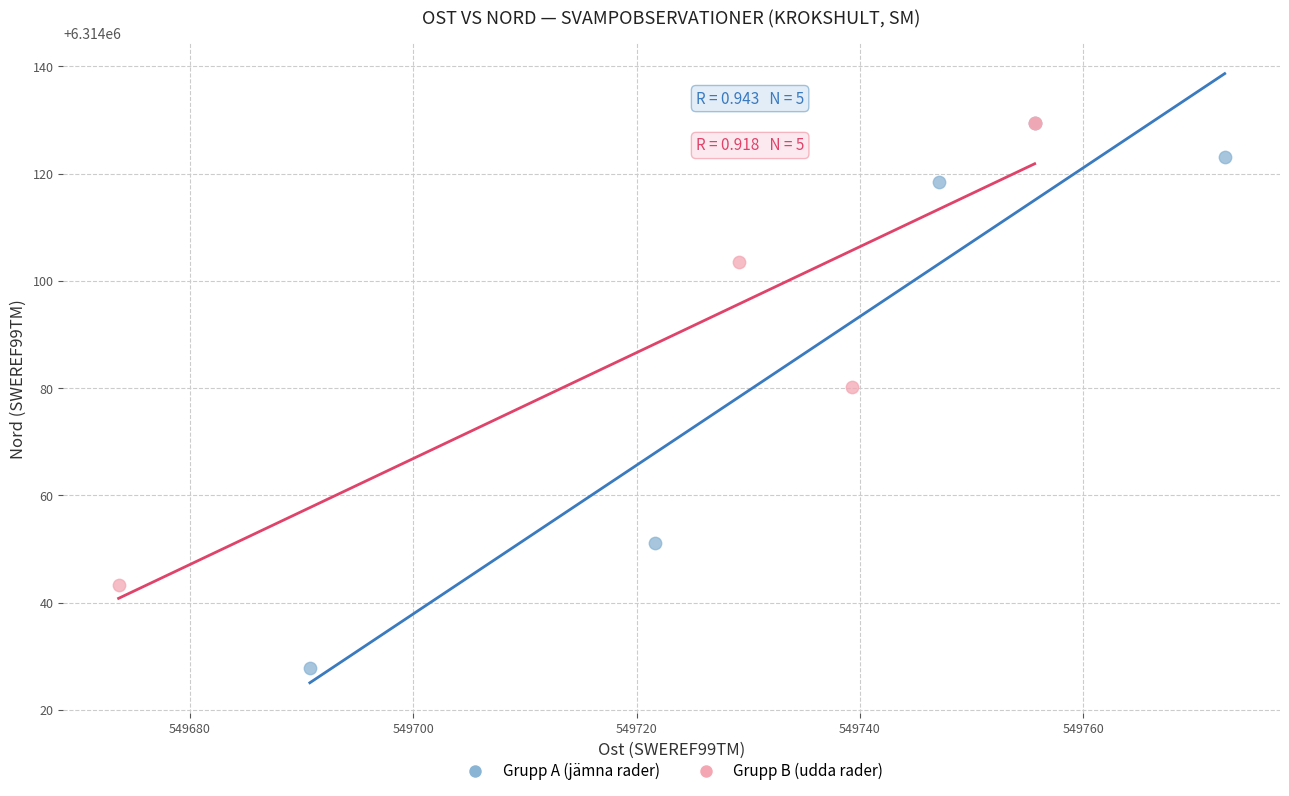

Which series contains the lowest Y value?

Grupp A (jämna rader)